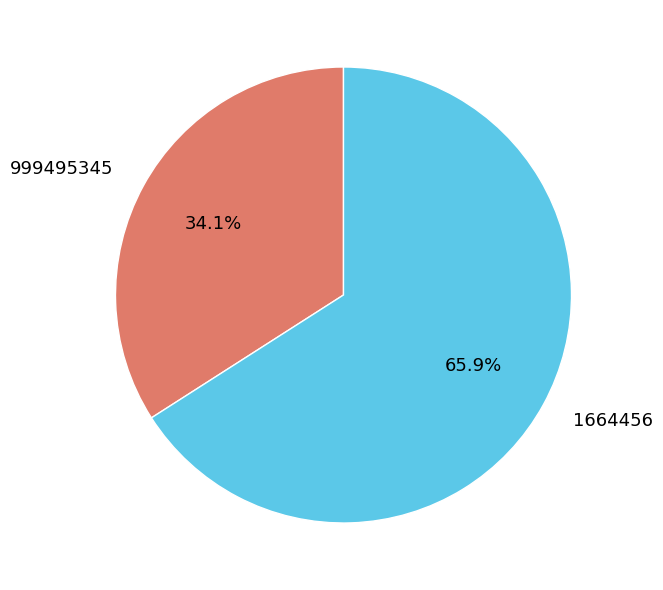

To the nearest percent, what is the difference between the largest and smallest slice percentages?

32%